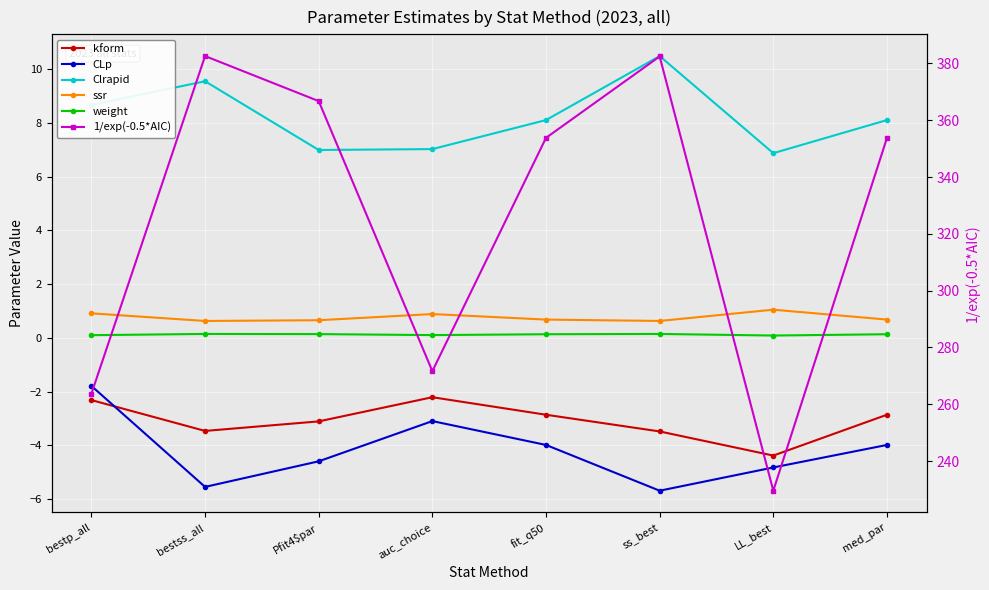

Where is the first local maximum for Clrapid?

bestss_all